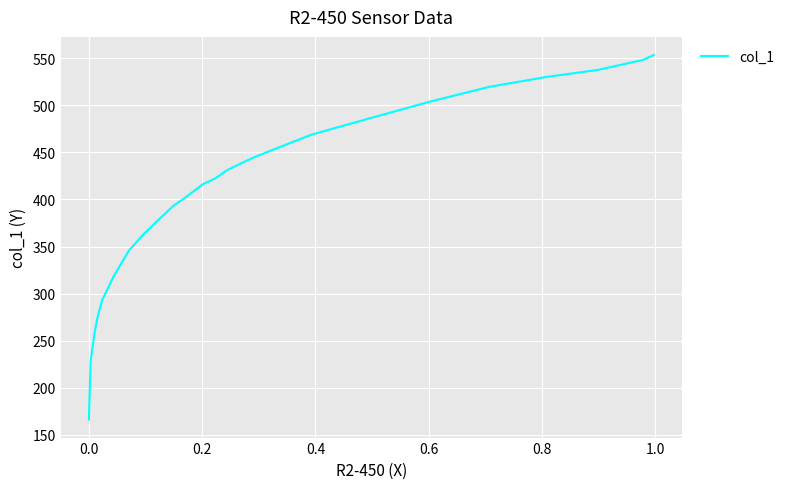

Count the number of values greater than 430.

13